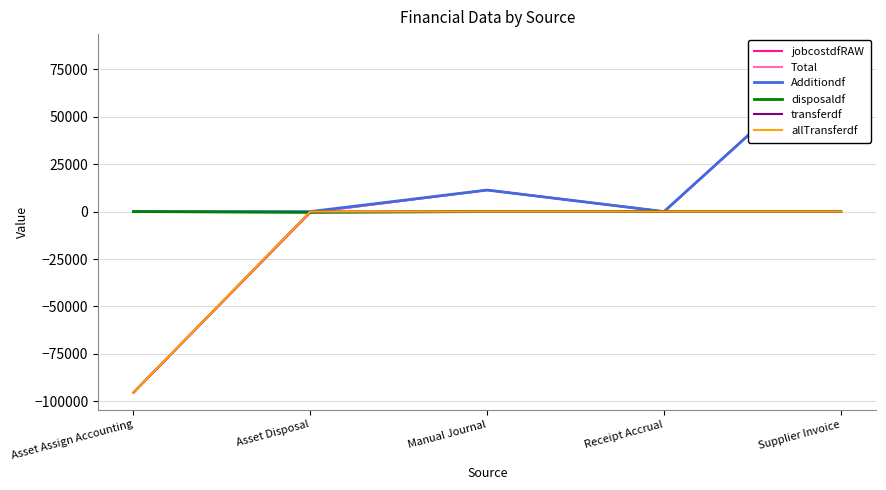

What is the label of the 5th point from the right?

Asset Assign Accounting